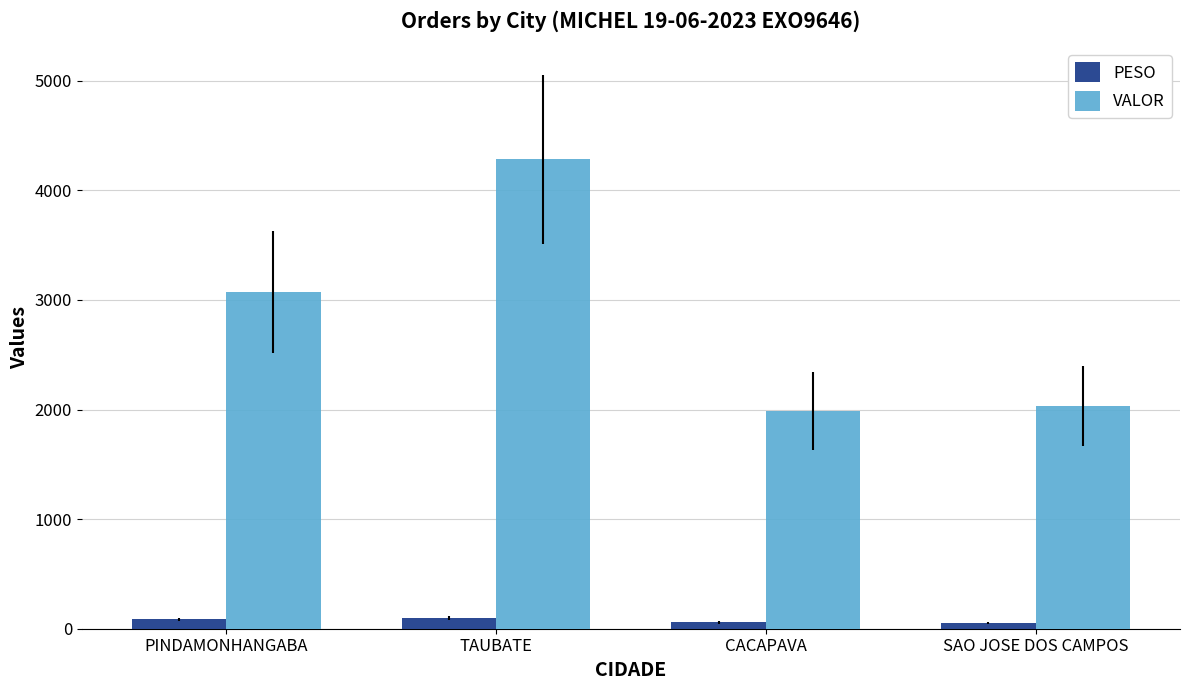

Which series has the widest spread of values?

VALOR